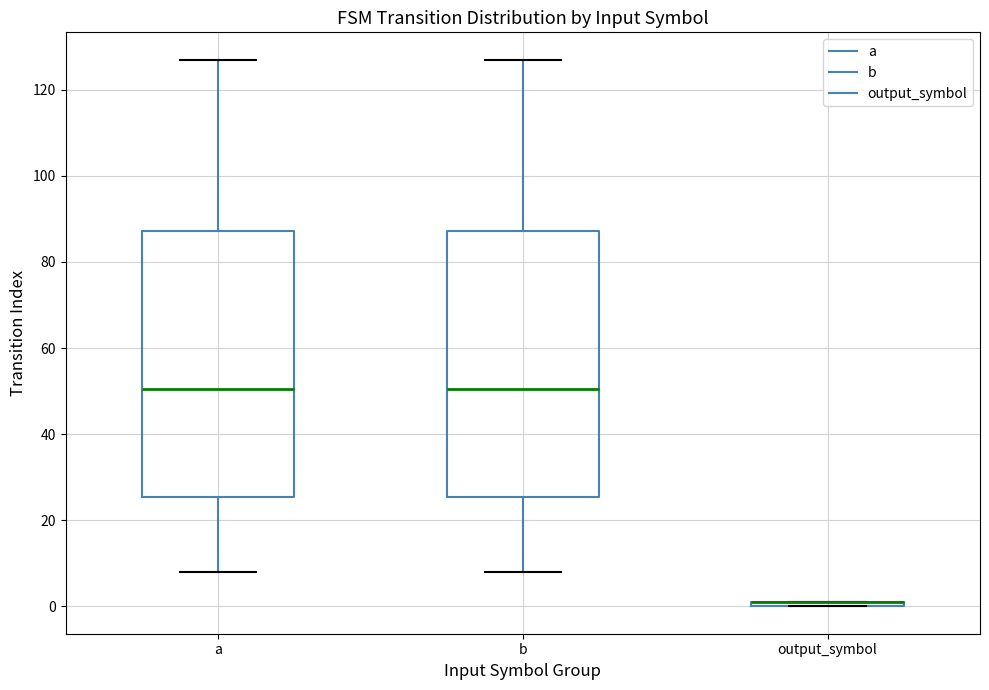

Where does the lower whisker of the box for b end on the y-axis? The values are not printed on the chart, so give them approximately, as read against the axis.

8